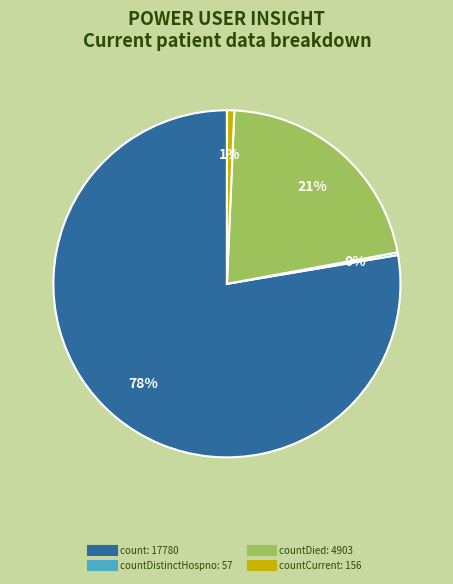

To the nearest percent, what is the average slice percentage?

25%